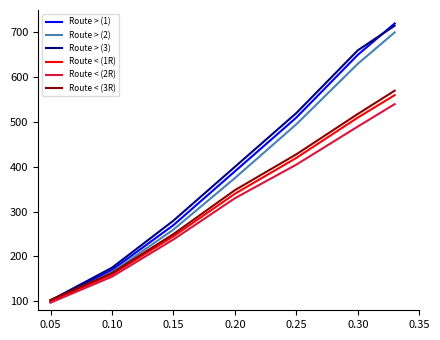

Which series has the widest spread of values?

Route > (1)